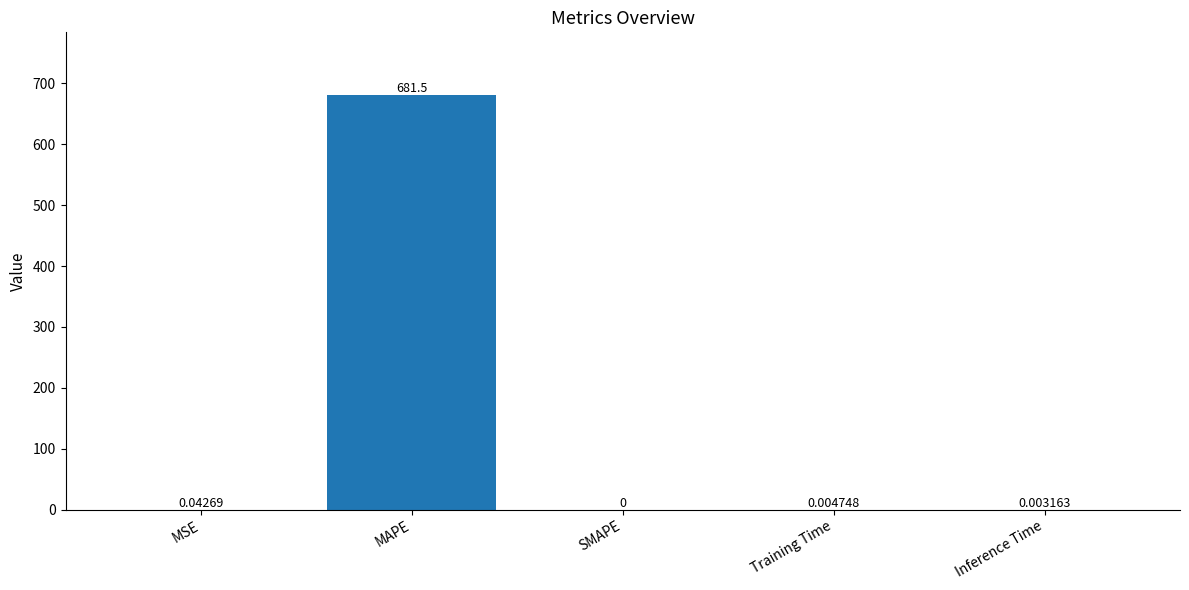

Between MAPE and SMAPE, which is larger?

MAPE